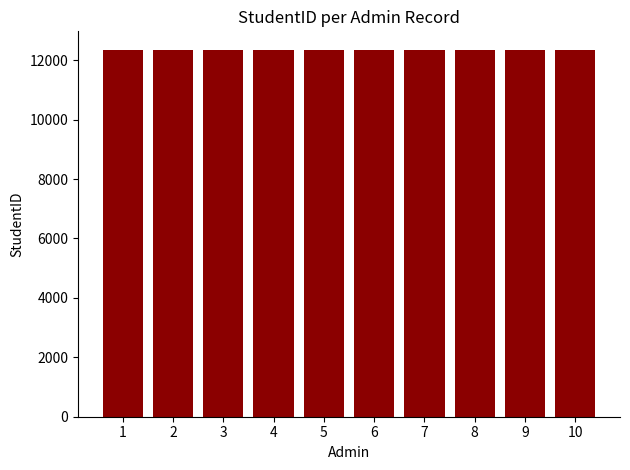

What is the sum of all values?

123495